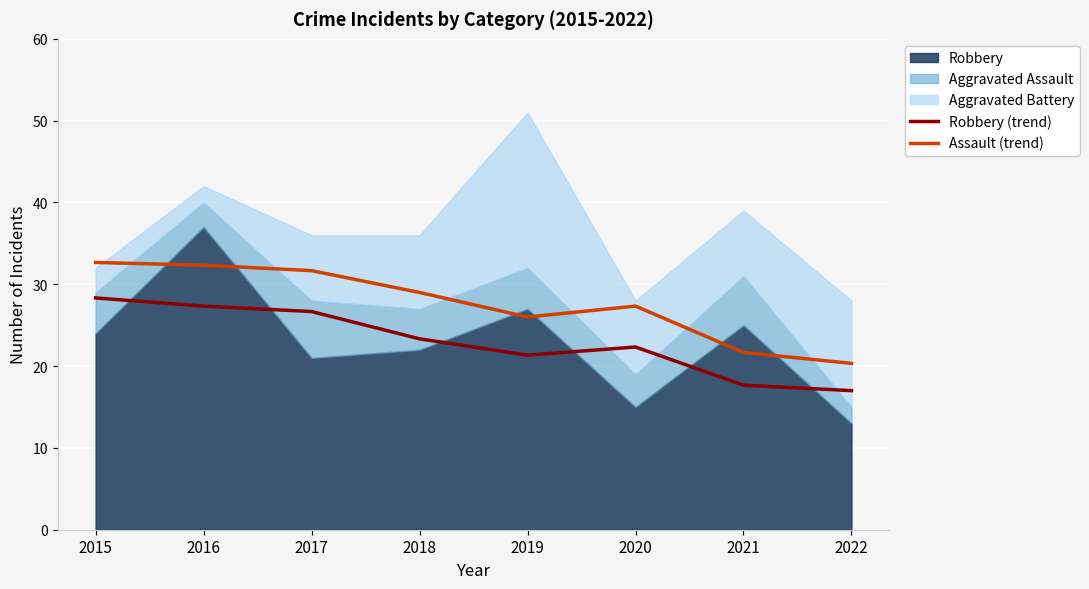

Which series has the widest spread of values?

Assault (trend)